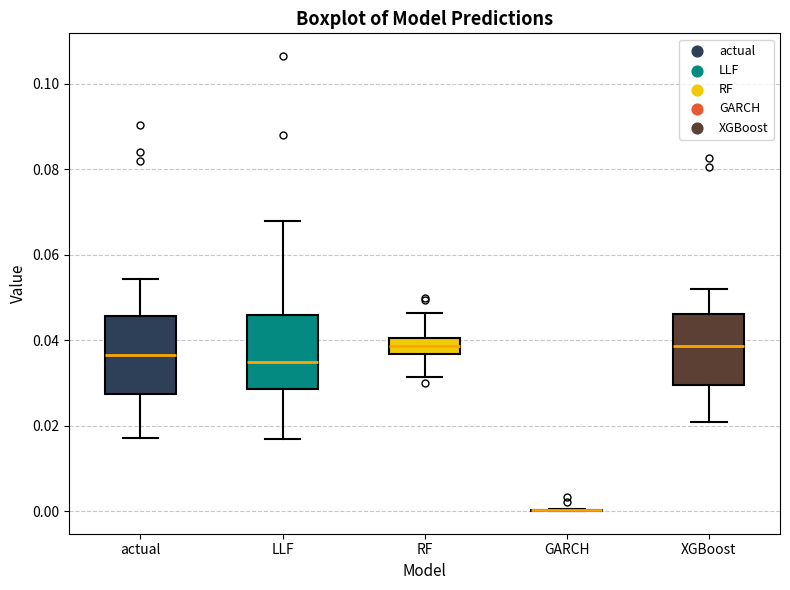

Reading left to right, transcribe this box plot: for each box, give where its median line is, the range the box spans, and where its two whiskers end, as read against the y-axis. The values are not printed on the chart, so give them approximately, as read against the axis.

actual: median 0.036, box 0.028 to 0.046, whiskers 0.018 to 0.054
LLF: median 0.034, box 0.028 to 0.046, whiskers 0.016 to 0.068
RF: median 0.038, box 0.036 to 0.040, whiskers 0.032 to 0.046
GARCH: box collapsed to a line at 0.000, whiskers 0.000 to 0.000
XGBoost: median 0.038, box 0.030 to 0.046, whiskers 0.020 to 0.052